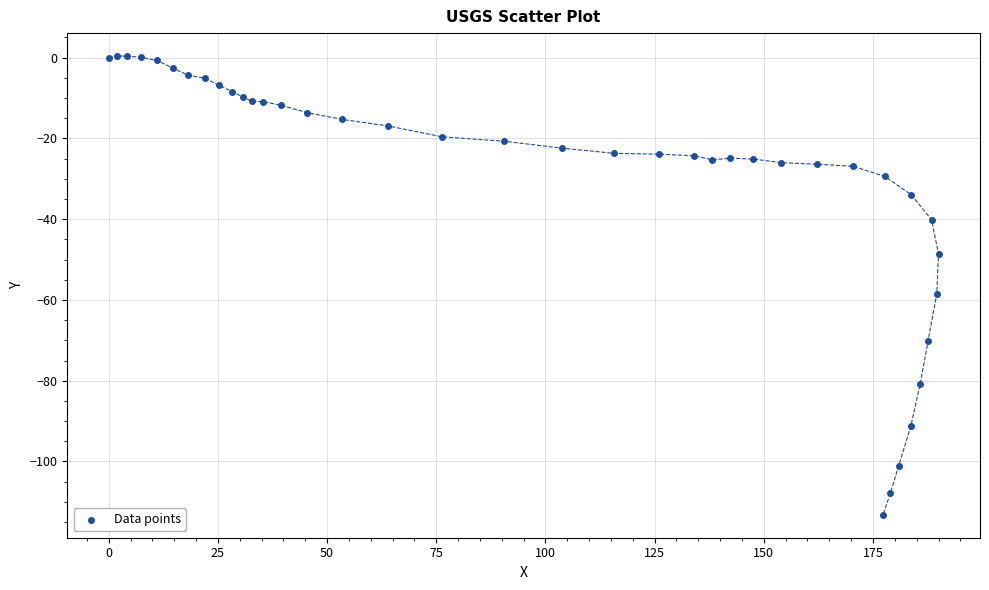

What Y value in the scatter plot is closest to -56?

-58.5